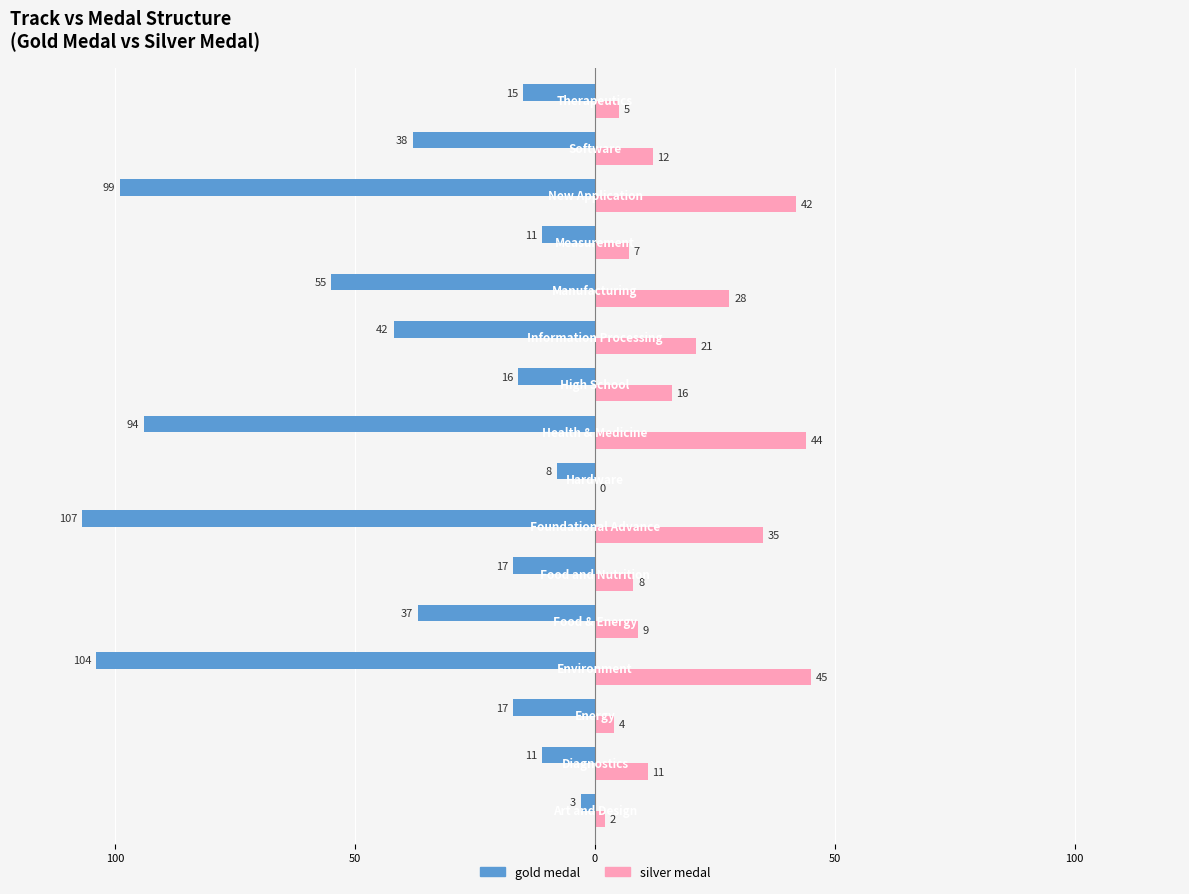

What are all the series names shown in the legend?

gold medal, silver medal